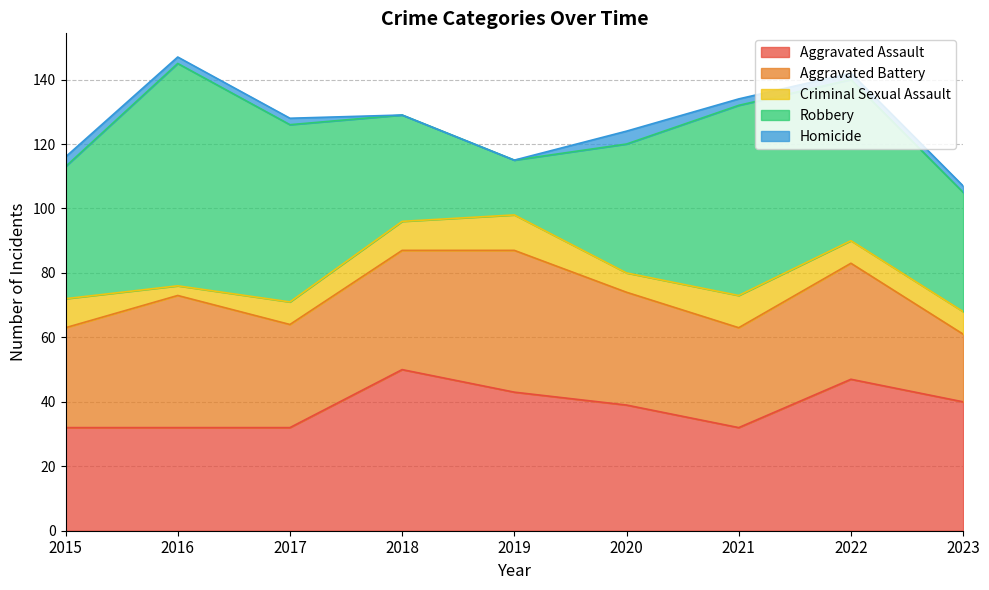

True or false: Robbery and Aggravated Assault cross at least once.

True